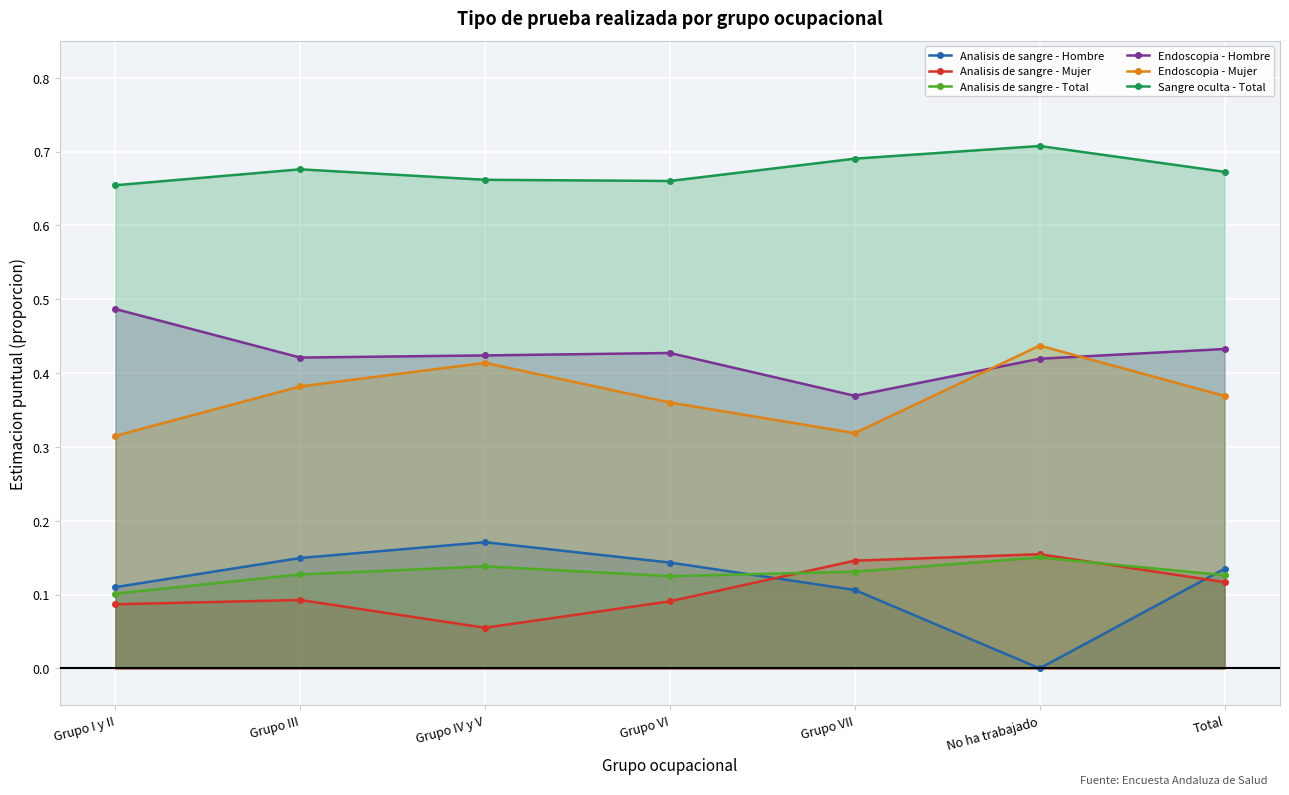

Which series has the largest total across all categories?

Sangre oculta - Total